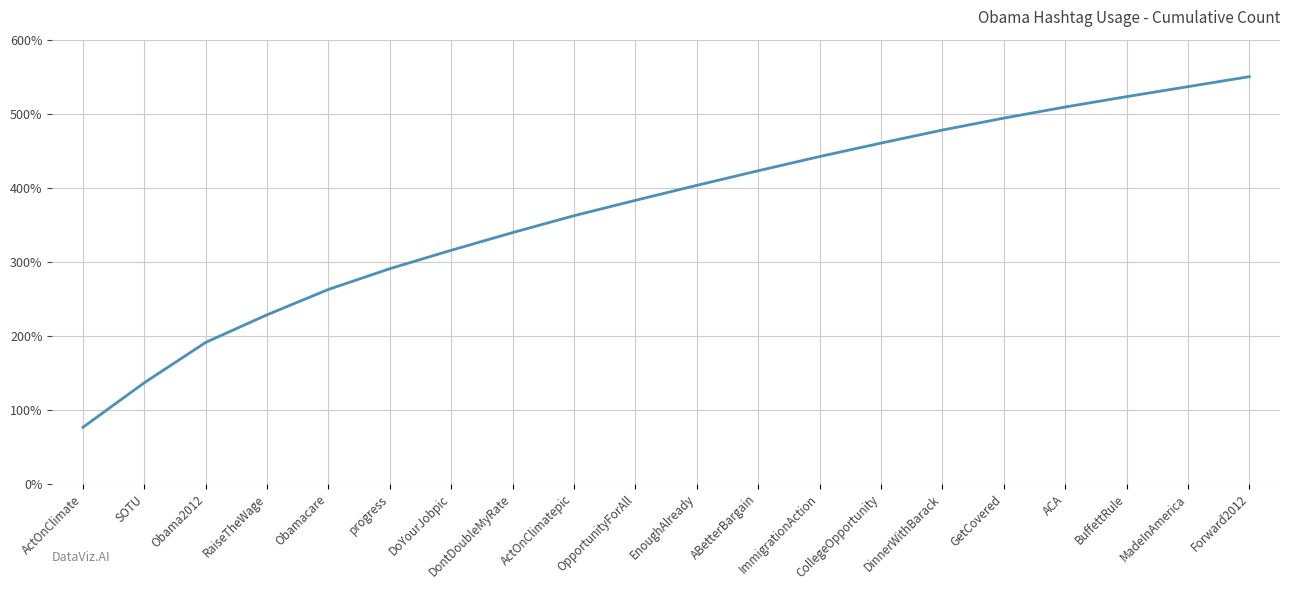

How many values are below 403?

10